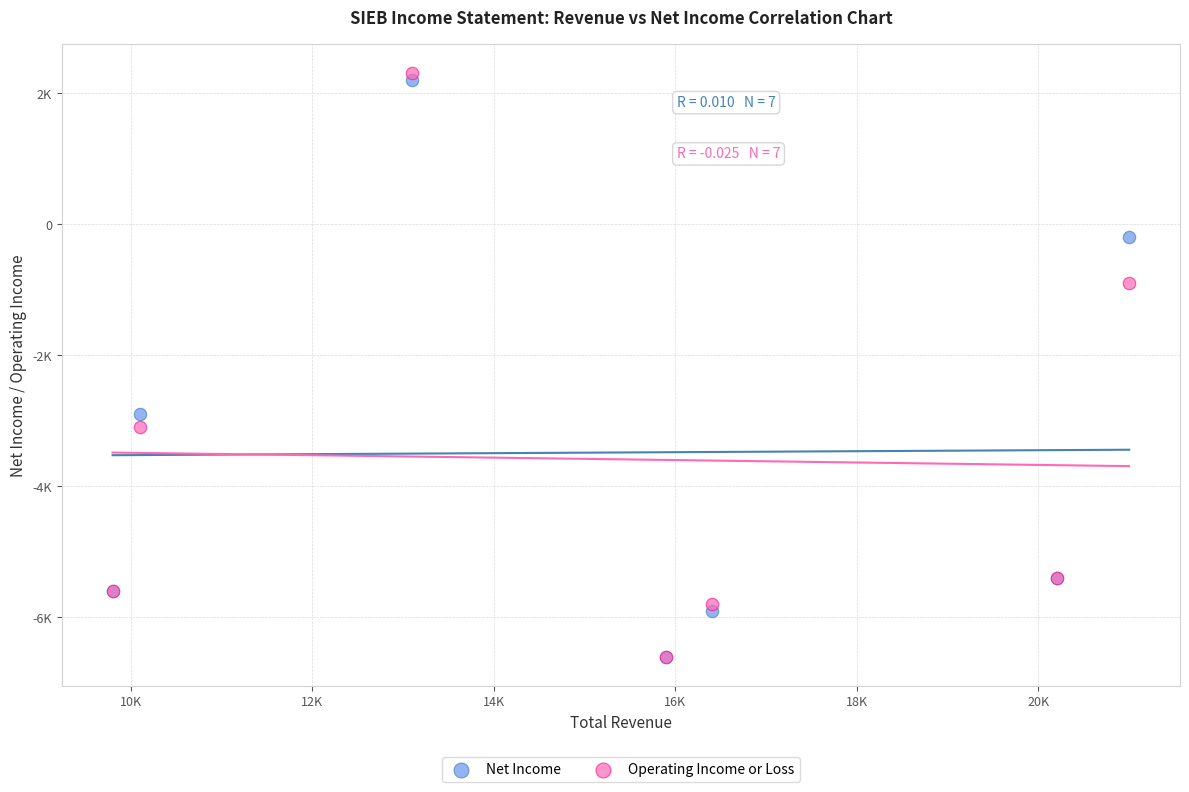

Which series has the largest Y range (max minus min)?

Operating Income or Loss